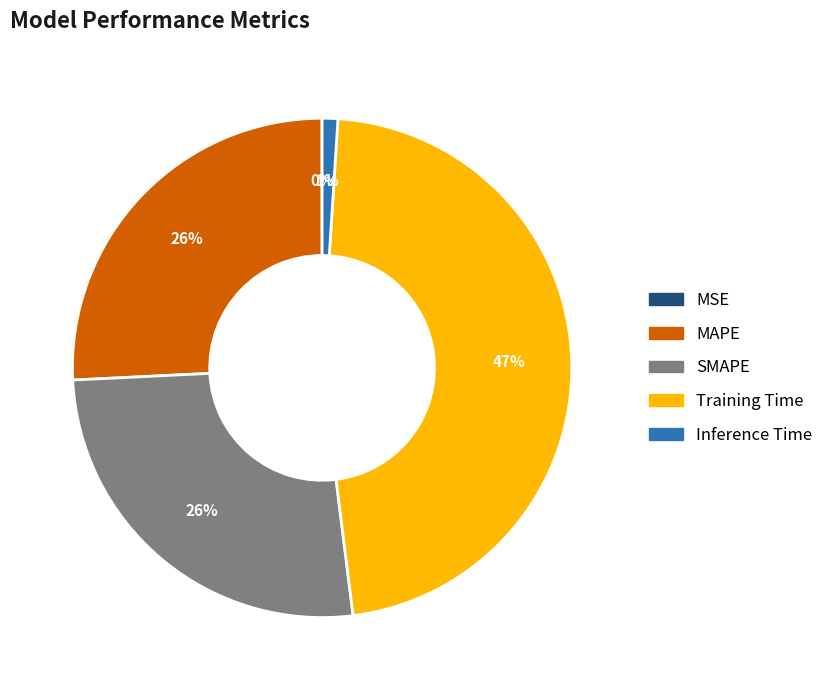

Combined, do Training Time and MAPE account for over 50%?

Yes